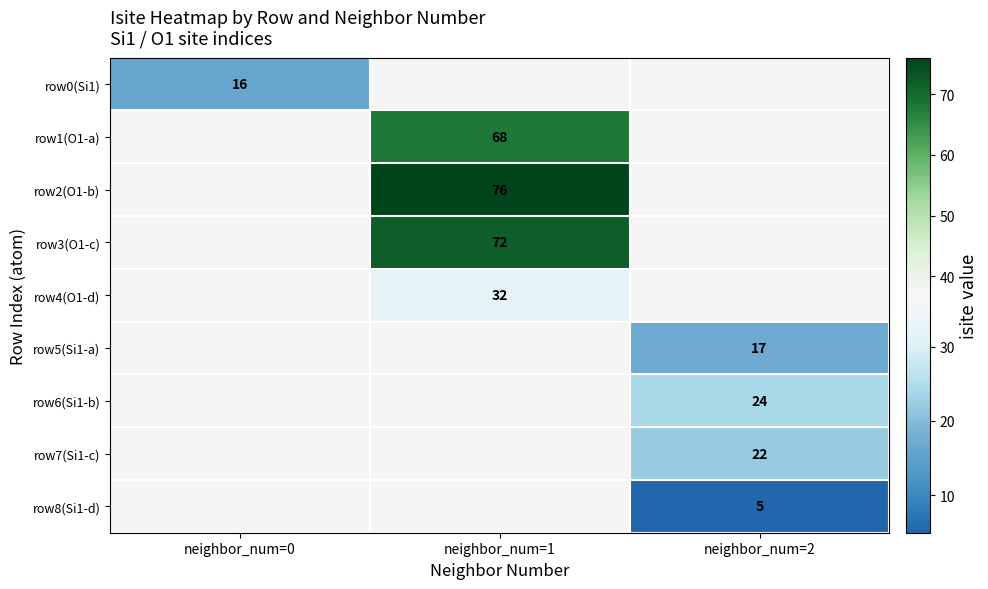

The row2(O1-b) series shows 22 at neighbor_num=1. True or false?

False